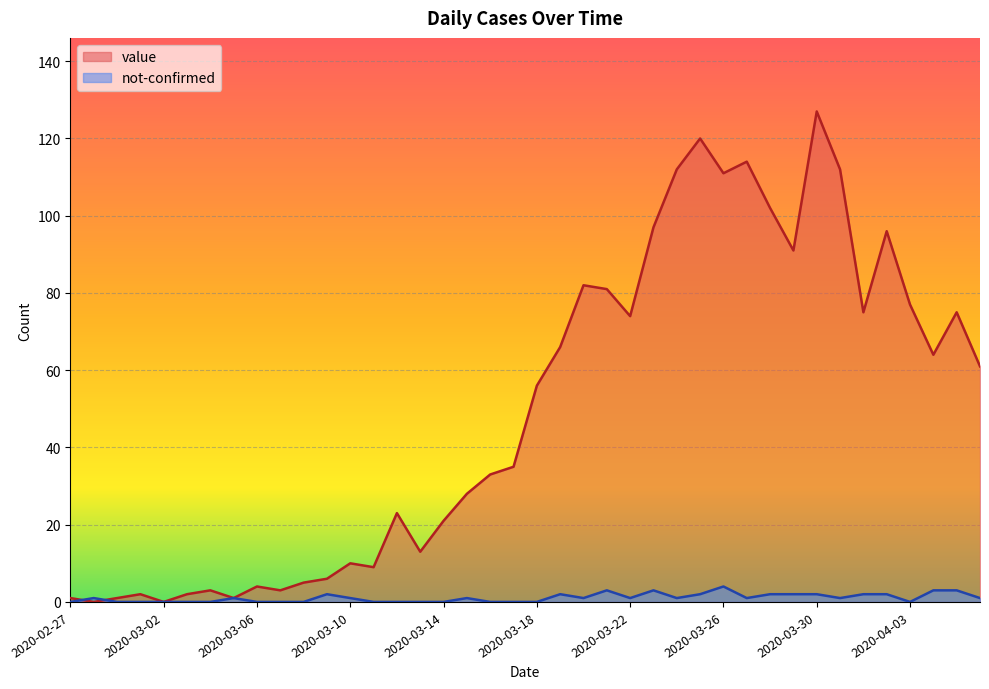

What is the total value across all series at 2020-03-24?

113